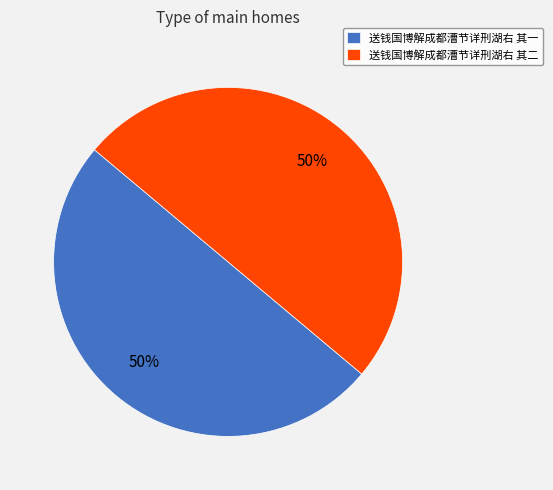

To the nearest percent, what is the combined percentage of 送钱国博解成都漕节详刑湖右 其一 and 送钱国博解成都漕节详刑湖右 其二?

100%